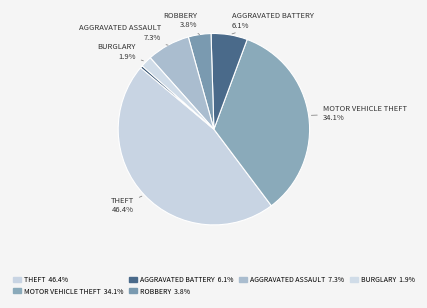

Count the number of slices in the pie.

7